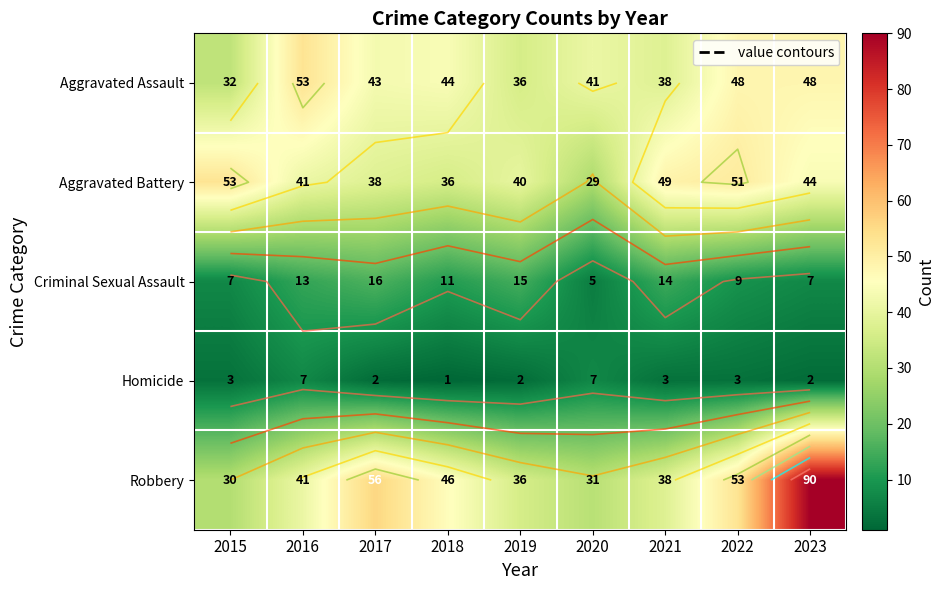

How many values in the Criminal Sexual Assault series are below 11?

4